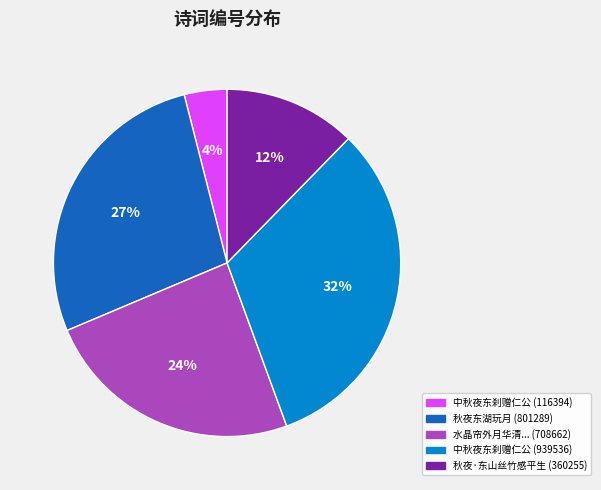

How many segments does this pie chart have?

5